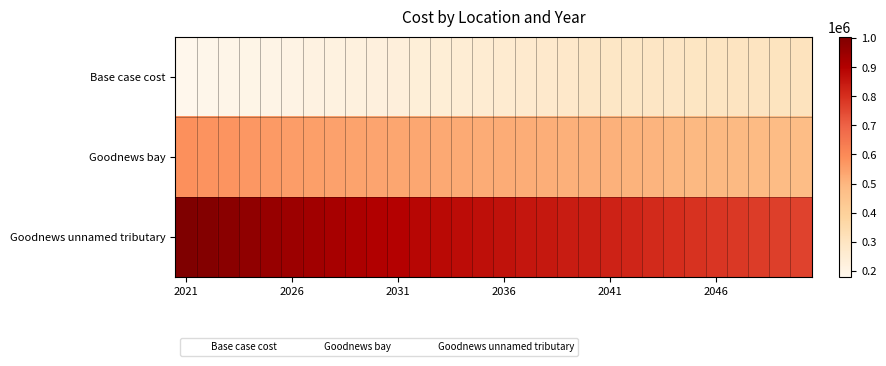

What is the minimum value shown in the chart?

178999.9